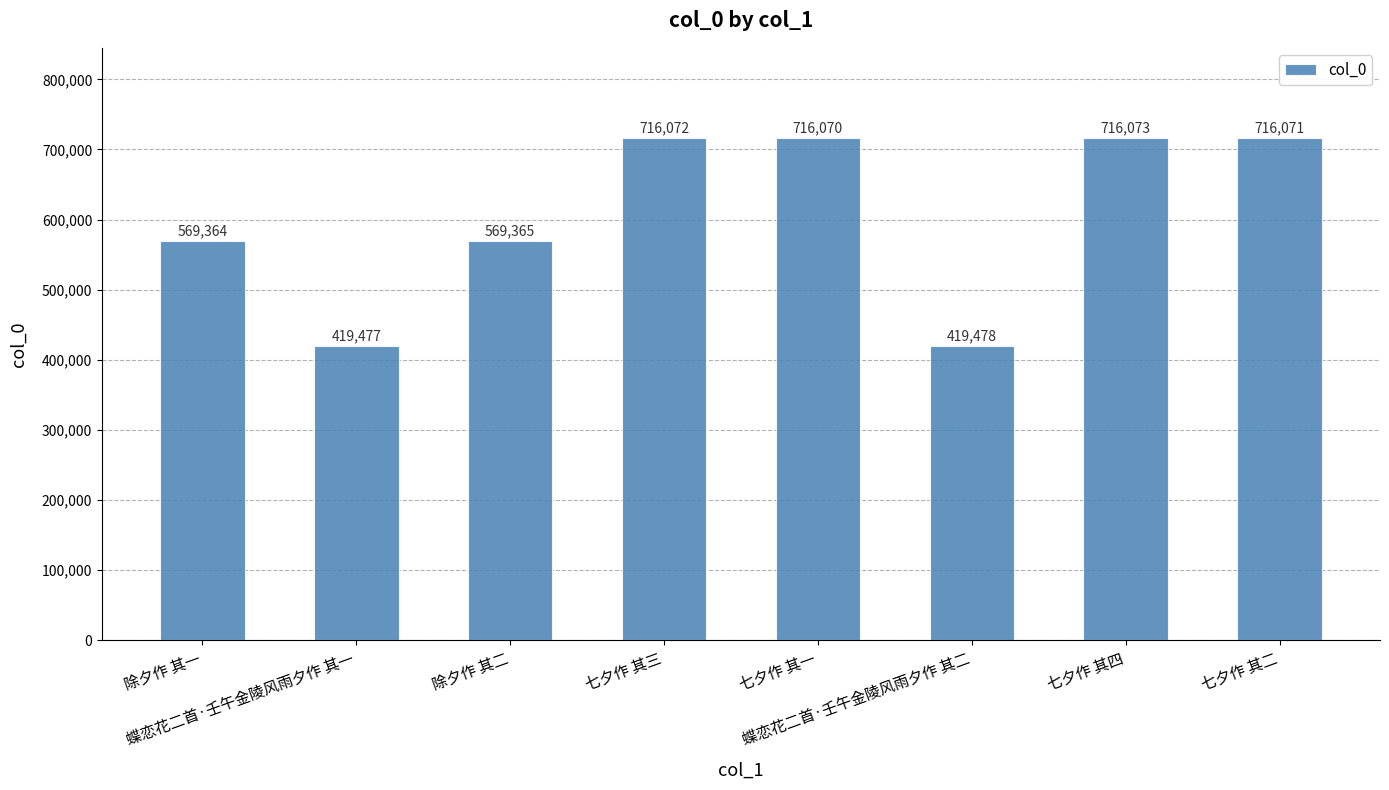

Read the value at 七夕作 其四.

716073